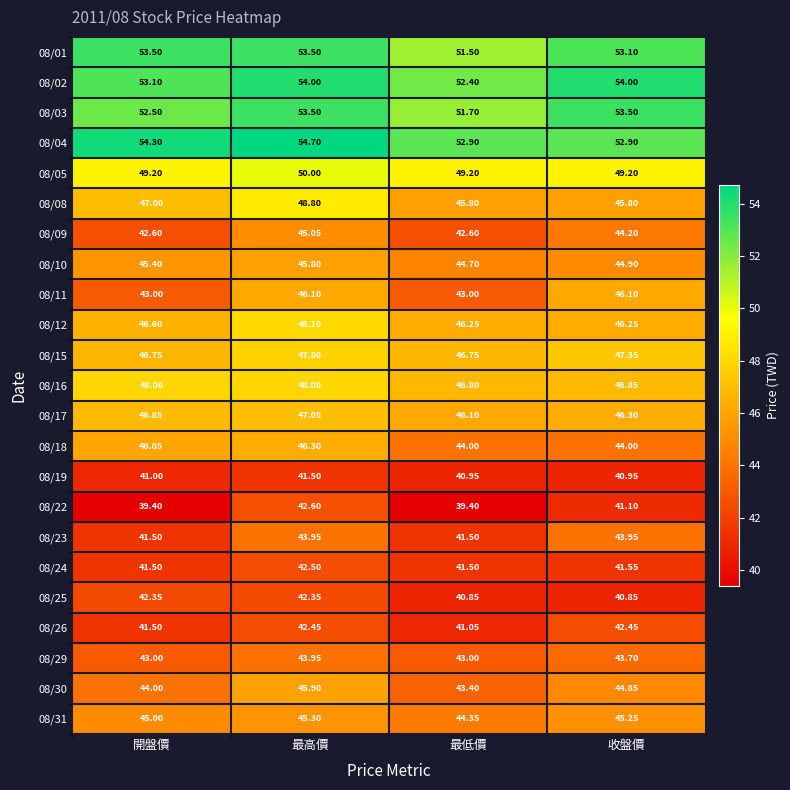

At 收盤價, list the series in order from smallest to largest.

08/25, 08/19, 08/22, 08/24, 08/26, 08/29, 08/23, 08/18, 08/09, 08/30, 08/10, 08/31, 08/08, 08/11, 08/12, 08/17, 08/16, 08/15, 08/05, 08/04, 08/01, 08/03, 08/02